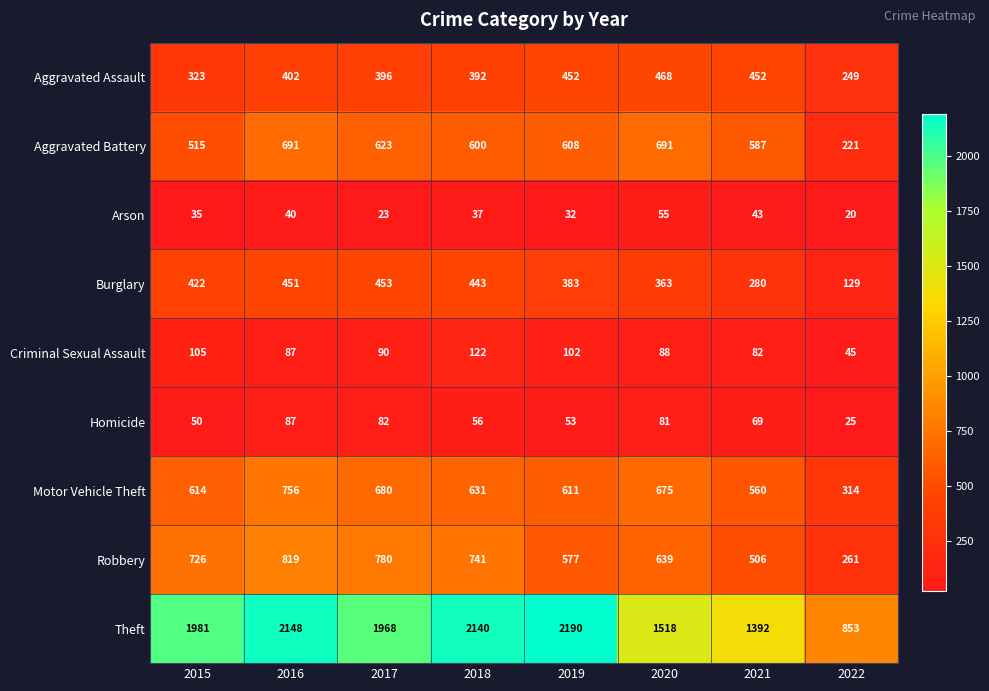

At 2021, list the series in order from largest to smallest.

Theft, Aggravated Battery, Motor Vehicle Theft, Robbery, Aggravated Assault, Burglary, Criminal Sexual Assault, Homicide, Arson